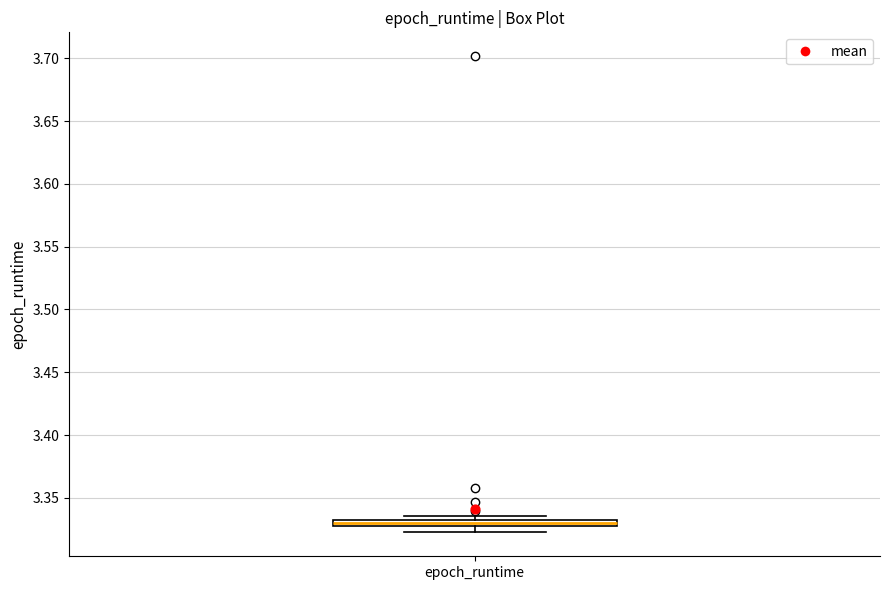

Where is the upper edge of the box for epoch_runtime on the y-axis? The values are not printed on the chart, so give them approximately, as read against the axis.

3.330